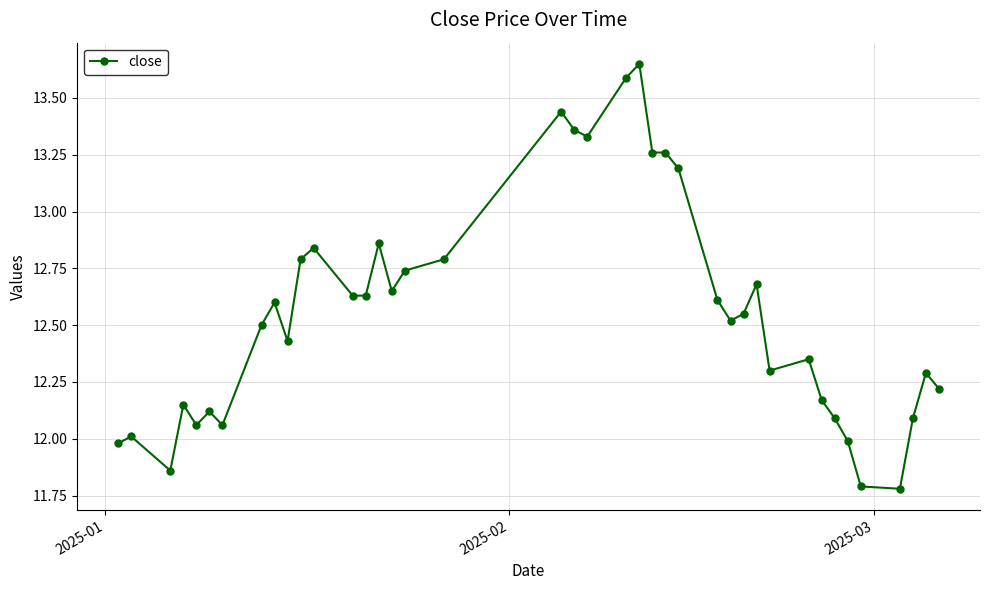

What is the smallest value displayed?

11.8